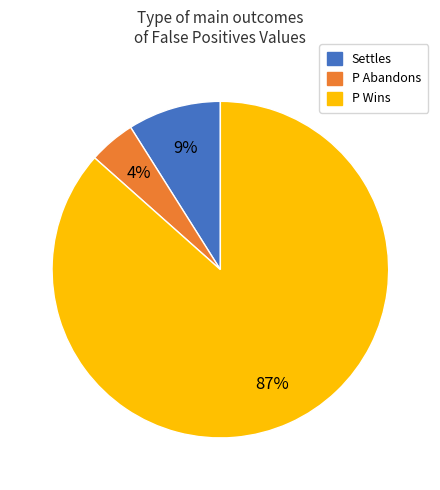

Is there a majority slice in this chart?

Yes